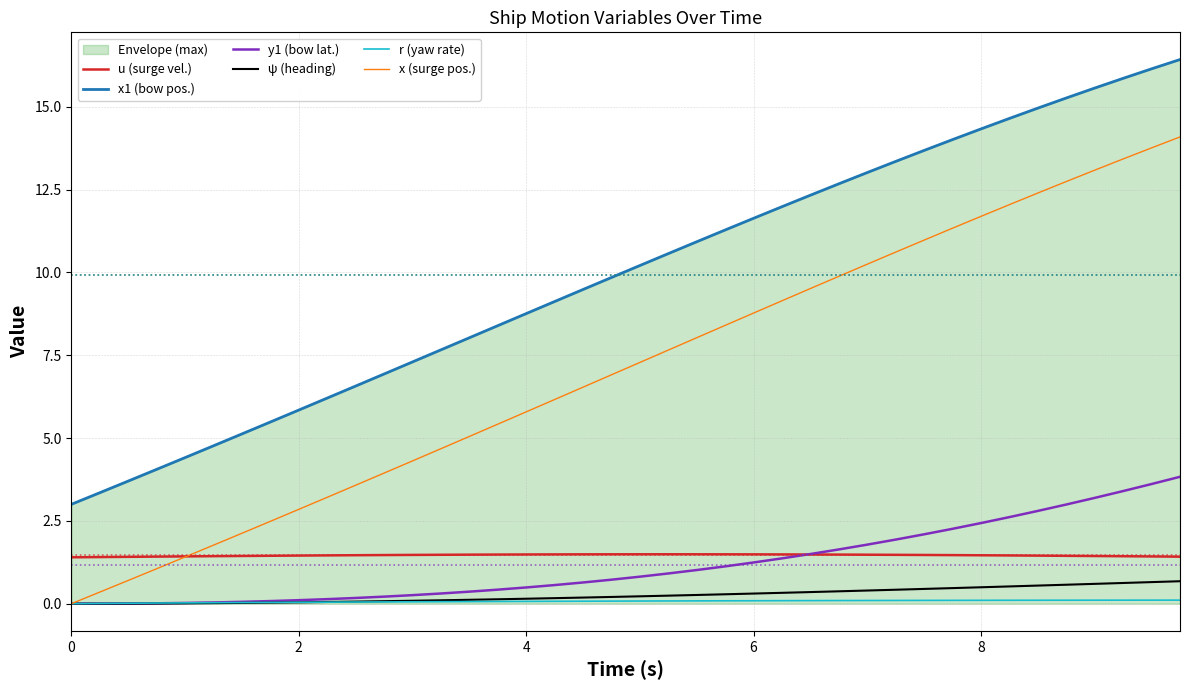

What is the highest value of the x1 (bow pos.) series?

16.4